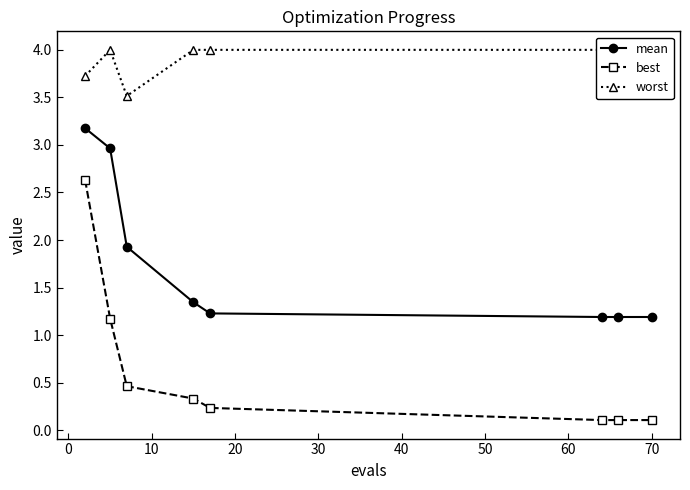

What is the minimum value for best?

0.1